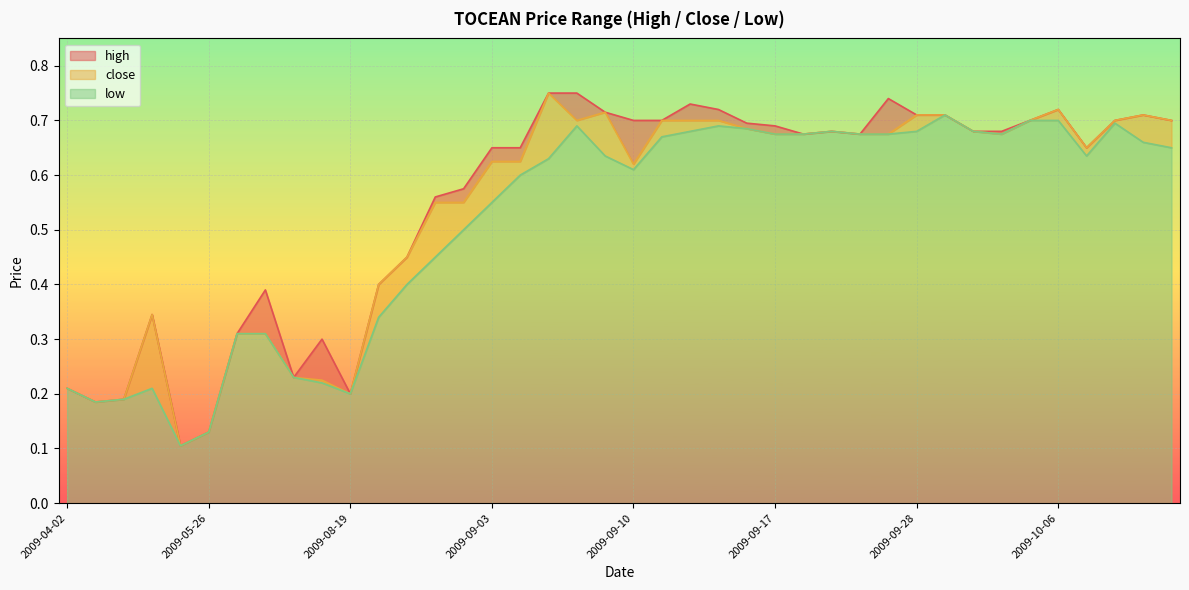

Is it true that high equals 1.0 at 2009-09-18?

False